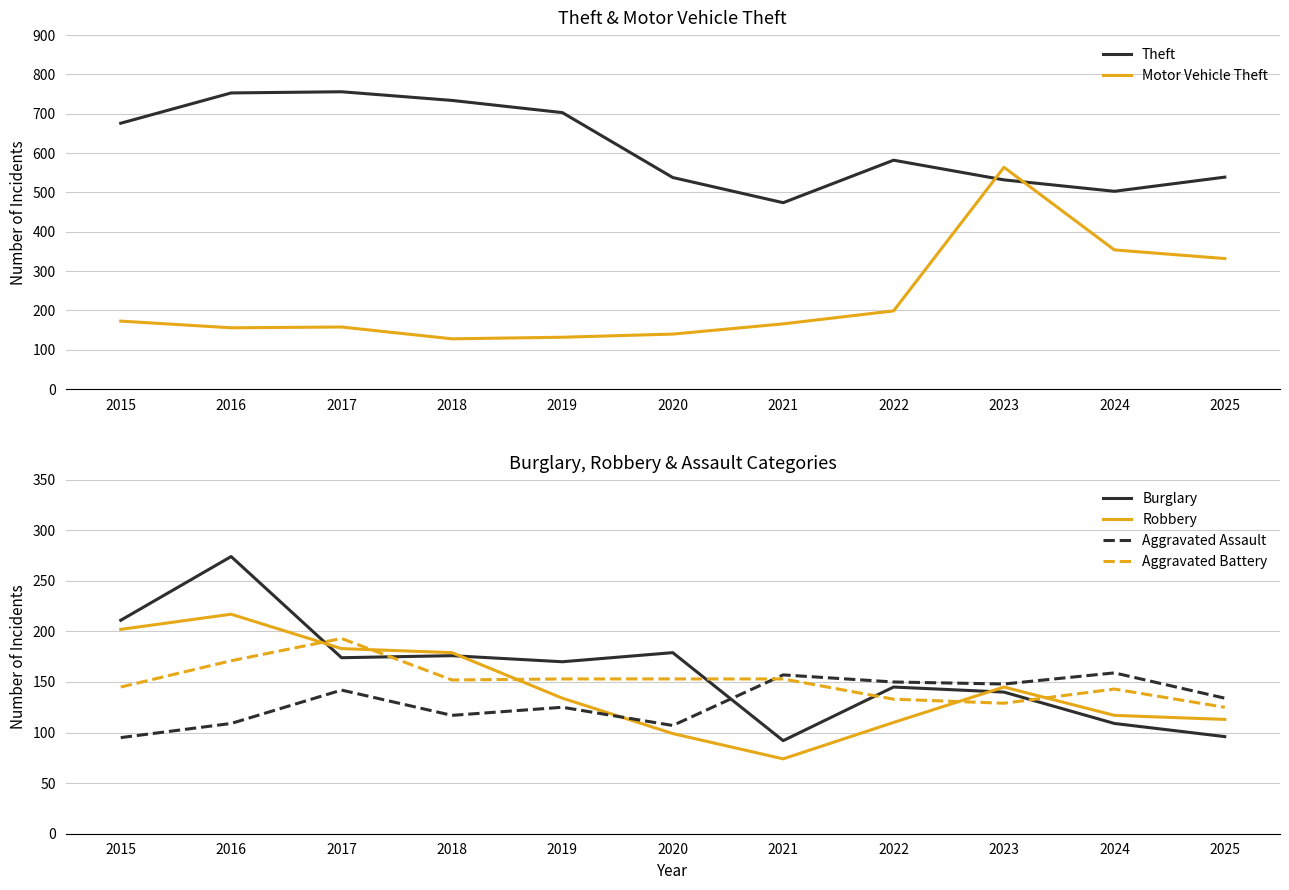

List the labels in order of Burglary value, smallest first.

2021, 2025, 2024, 2023, 2022, 2019, 2017, 2018, 2020, 2015, 2016